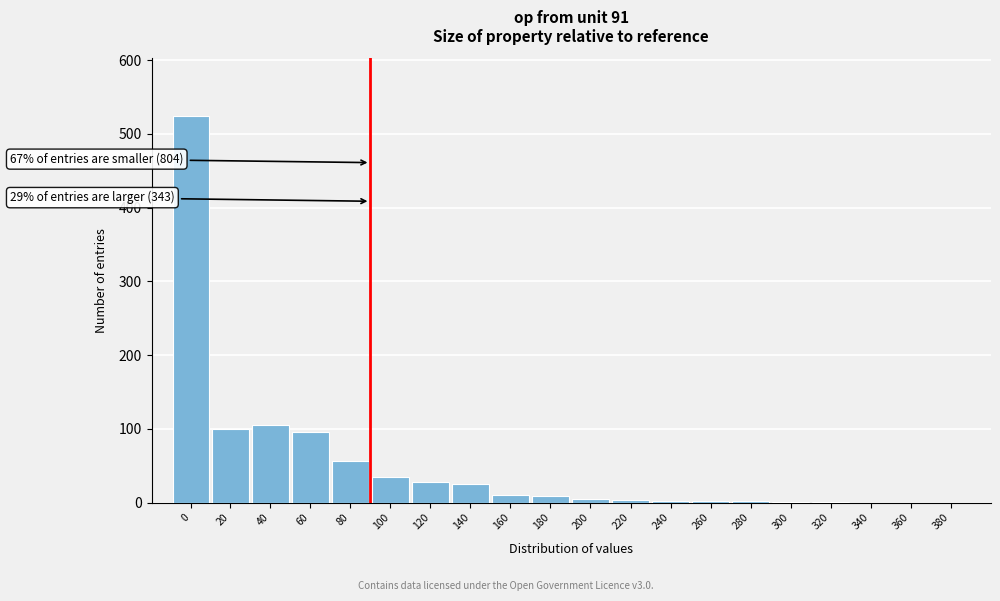

The chart shows a value of 5 at 200. True or false?

True